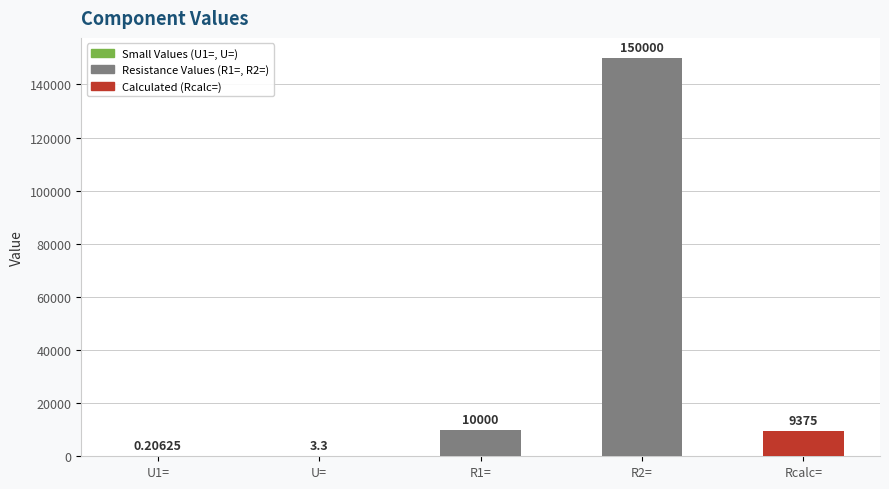

Approximately how many times larger is the value at R2= compared to R1=?

15.0